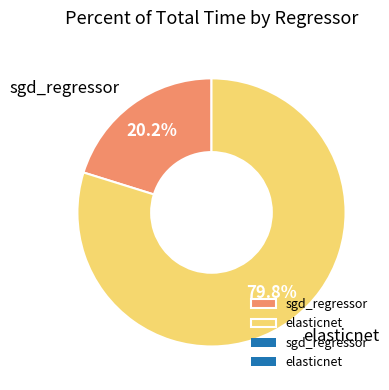

Which category has the smallest portion of the pie?

sgd_regressor